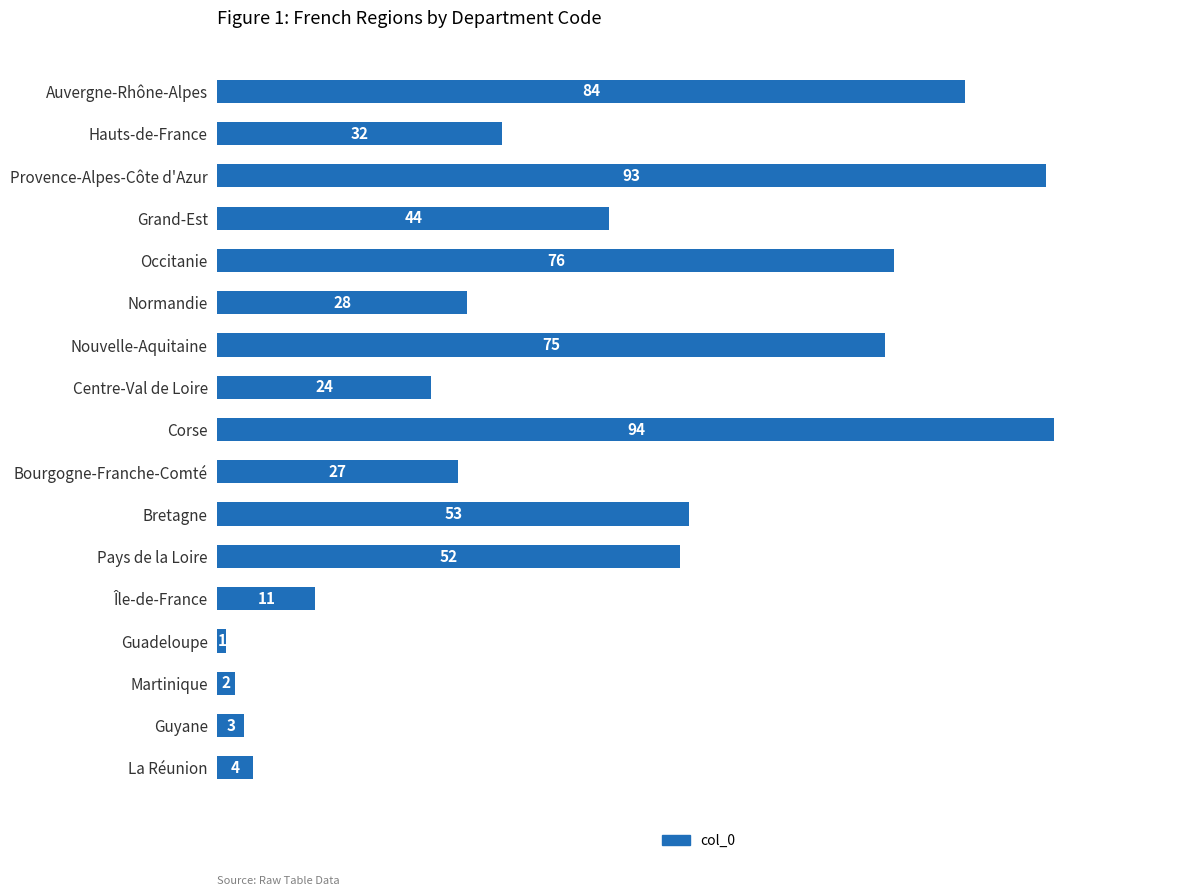

What is the minimum value shown in the chart?

1